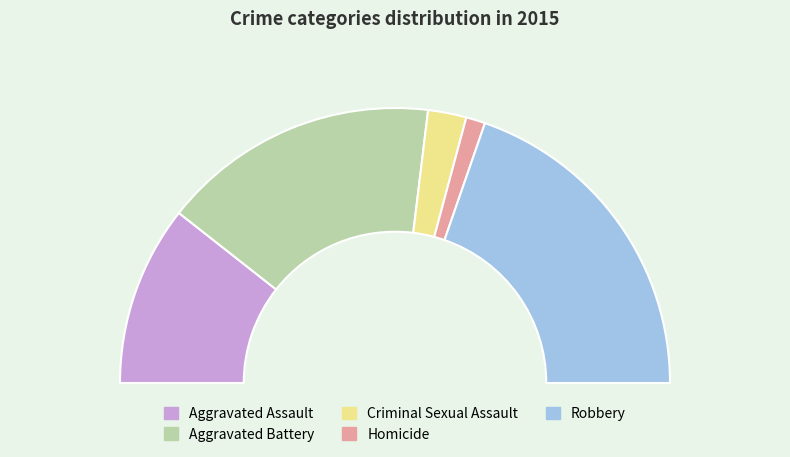

To the nearest percent, what is the average slice percentage?

20%